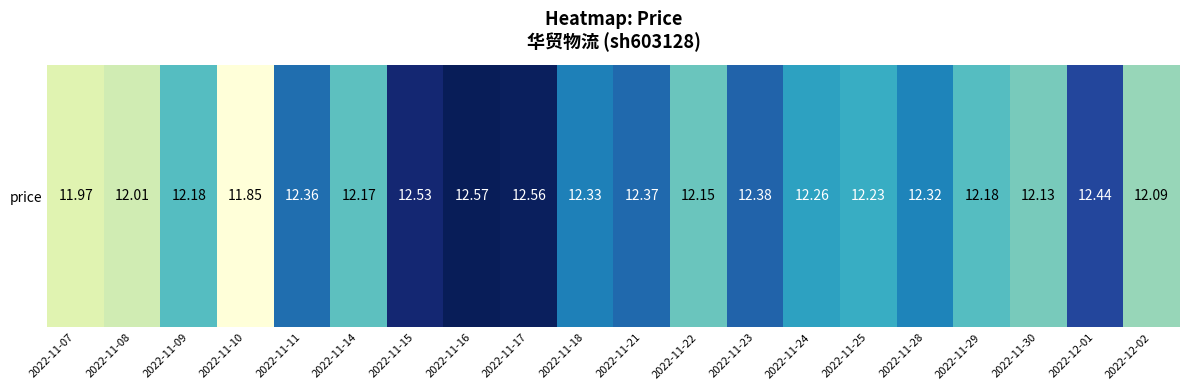

Which has a higher value, 2022-11-17 or 2022-12-01?

2022-11-17